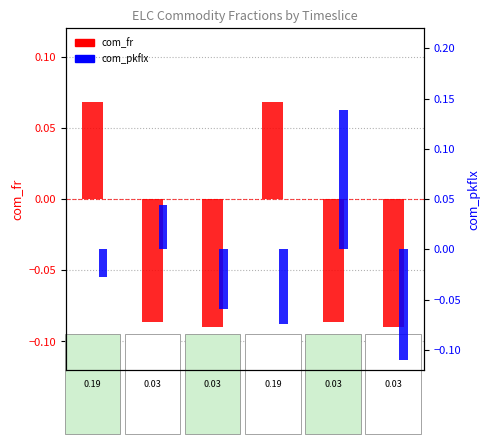

Which category has the highest value in the com_pkflx series?

SaN